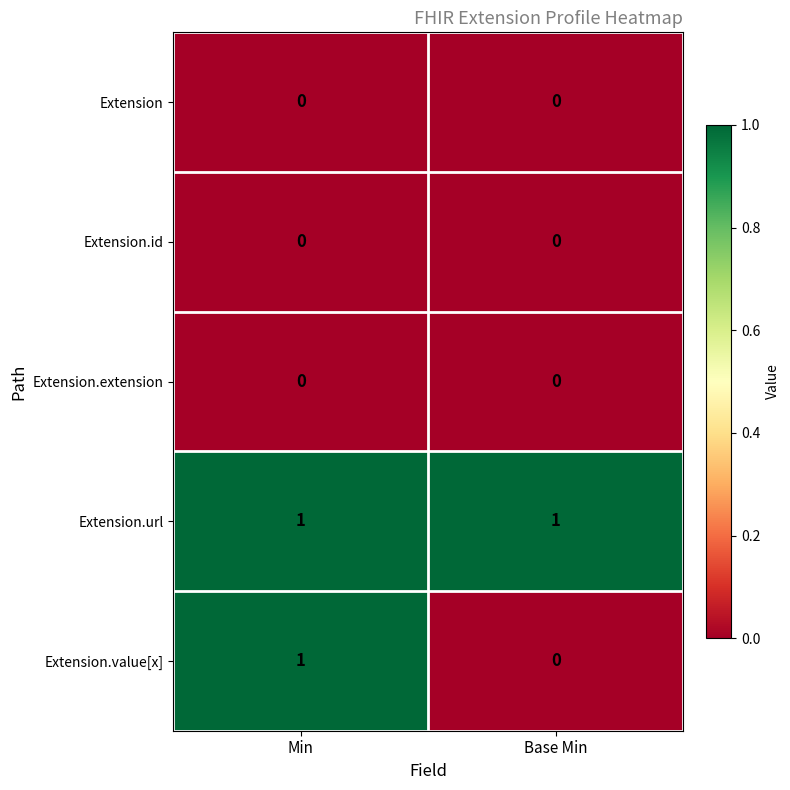

Which series has the widest spread of values?

Extension.value[x]